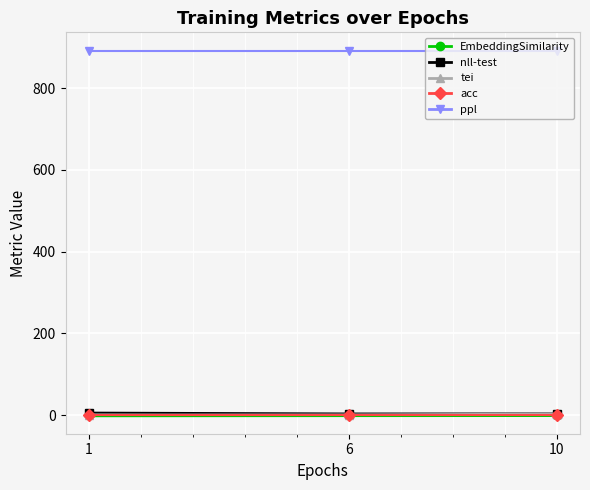

What is the greatest value displayed?

891.7